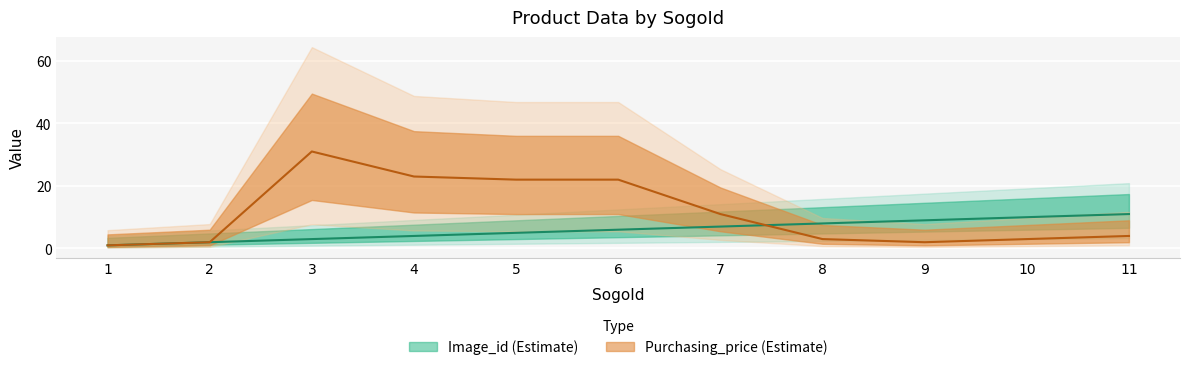

Does the chart display data point markers on the line(s)?

No